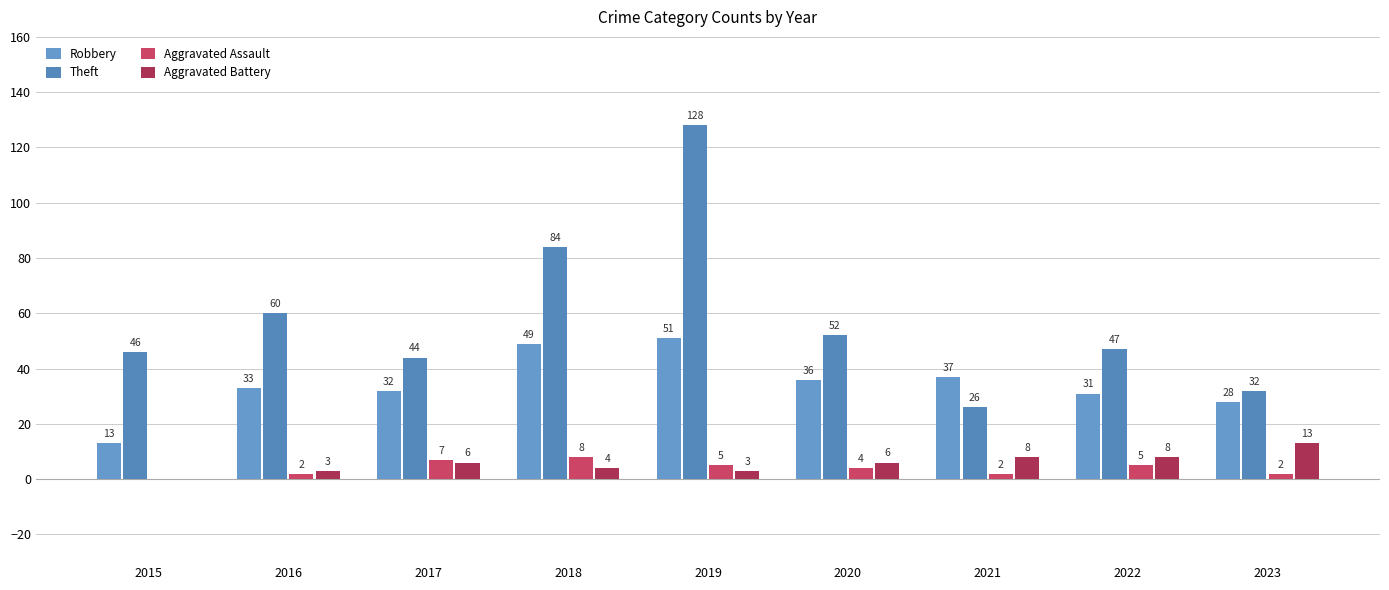

True or false: Aggravated Battery has a value of 0 at 2015.

True